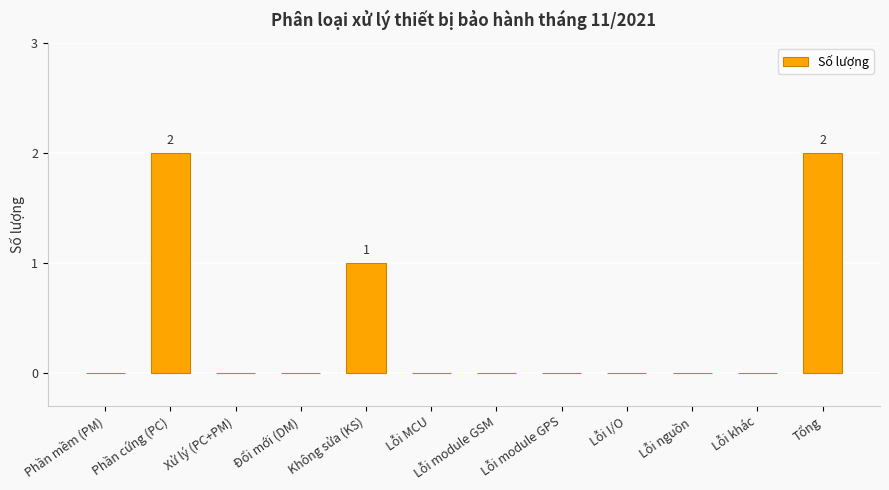

Reading left to right, extract all data points from this chart.

Phần mềm (PM)=0	Phần cứng (PC)=2	Xử lý (PC+PM)=0	Đổi mới (DM)=0	Không sửa (KS)=1	Lỗi MCU=0	Lỗi module GSM=0	Lỗi module GPS=0	Lỗi I/O=0	Lỗi nguồn=0	Lỗi khác=0	Tổng=2